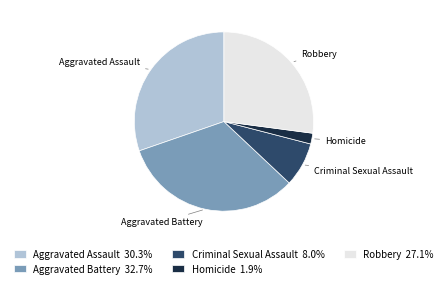

Approximately how many times larger is the value at Aggravated Battery compared to Criminal Sexual Assault?

4.1